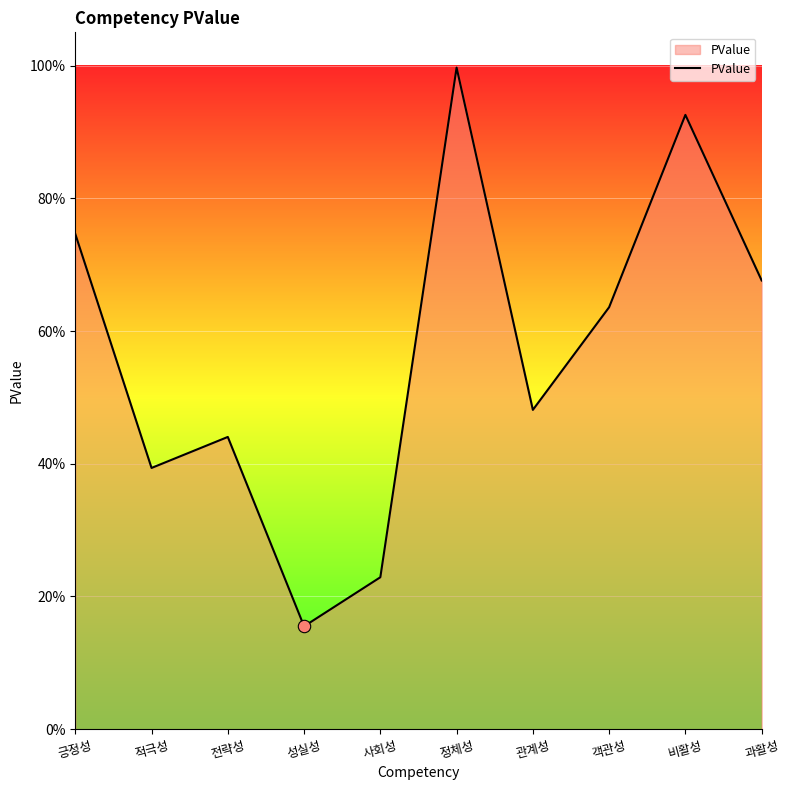

Does the chart have visible grid lines?

Yes